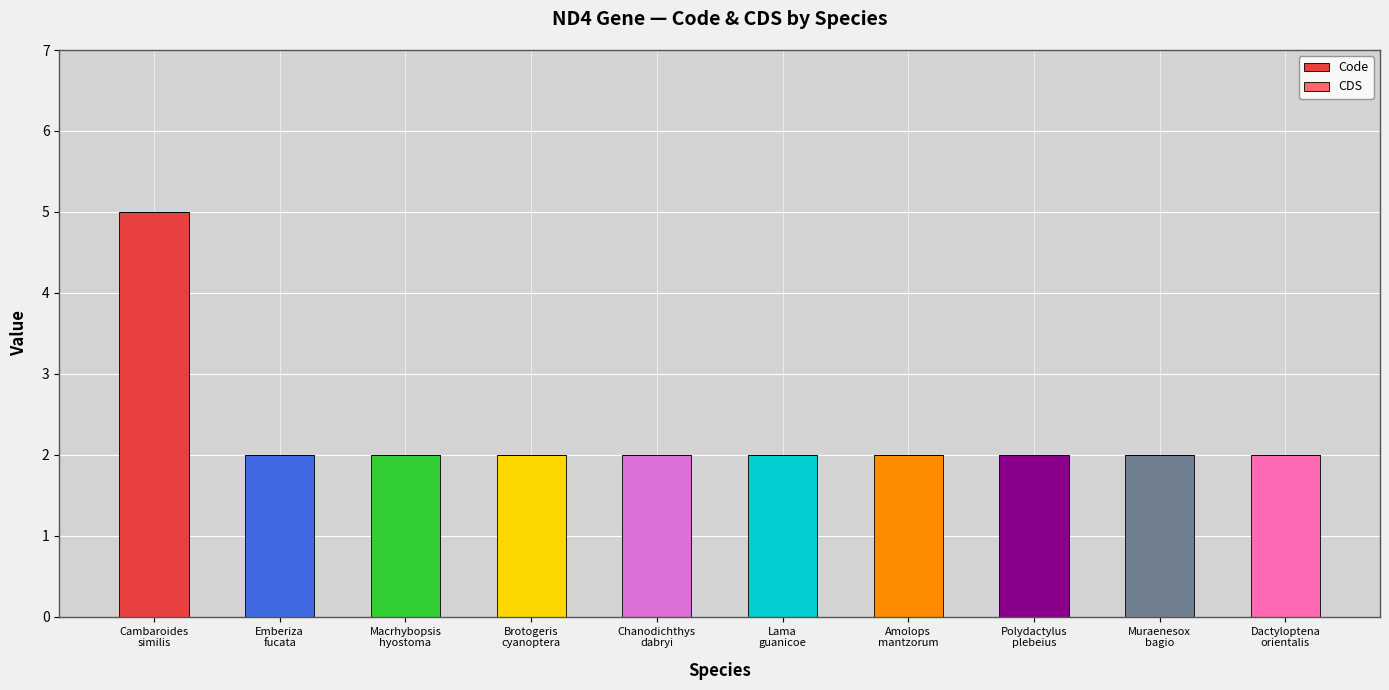

What is the greatest value displayed?

5